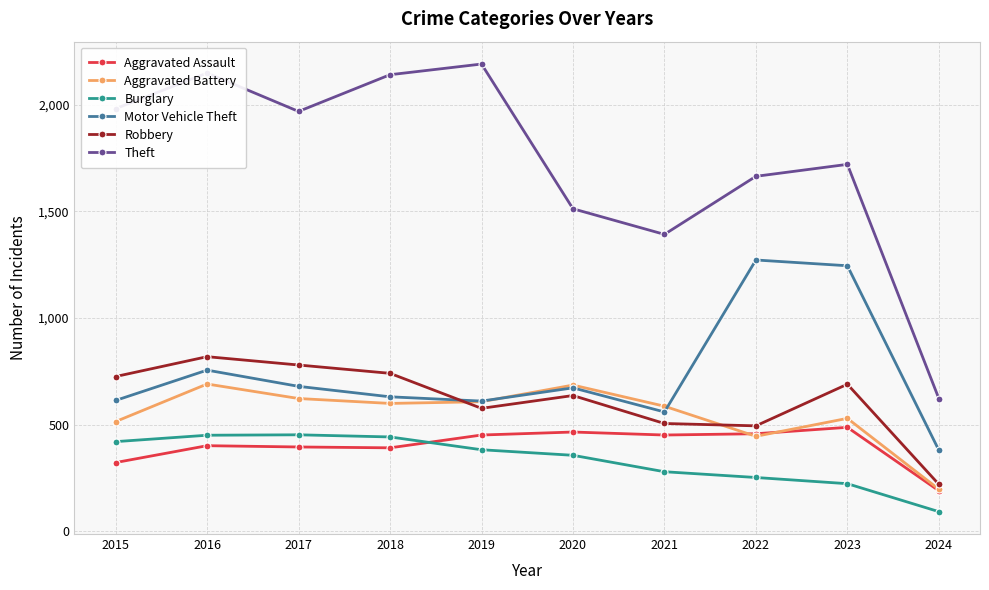

Which series has the largest range (max minus min)?

Theft